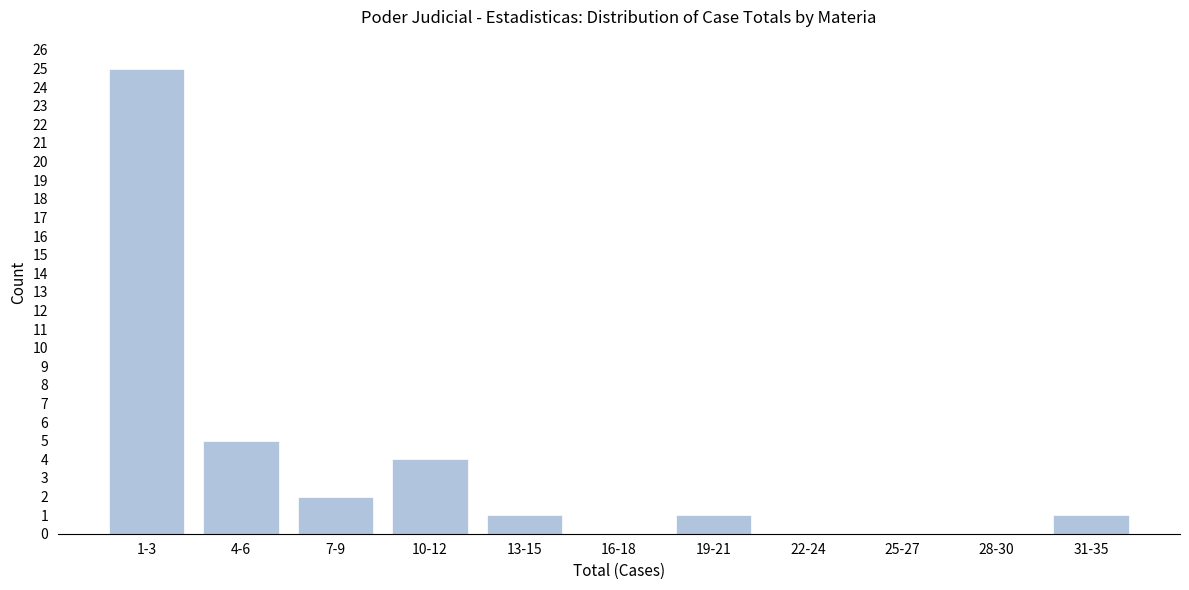

Reading left to right, list all the values displayed in this chart.

1-3=25	4-6=5	7-9=2	10-12=4	13-15=1	16-18=0	19-21=1	22-24=0	25-27=0	28-30=0	31-35=1